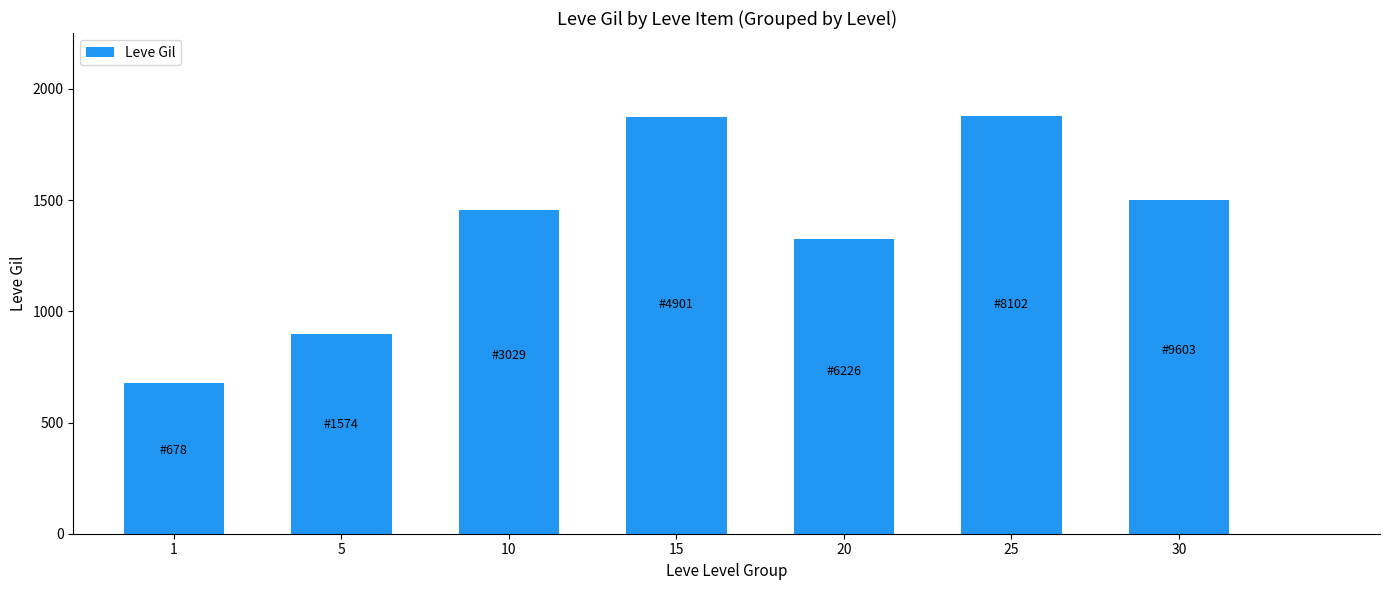

What is the difference between the values at 5 and 15?

976